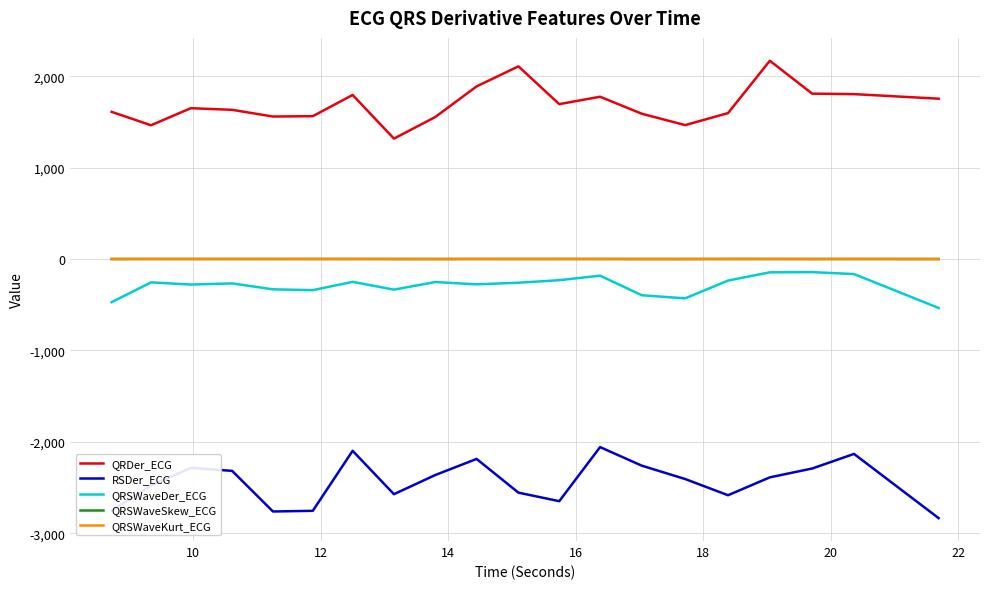

True or false: RSDer_ECG and QRDer_ECG cross at least once.

False